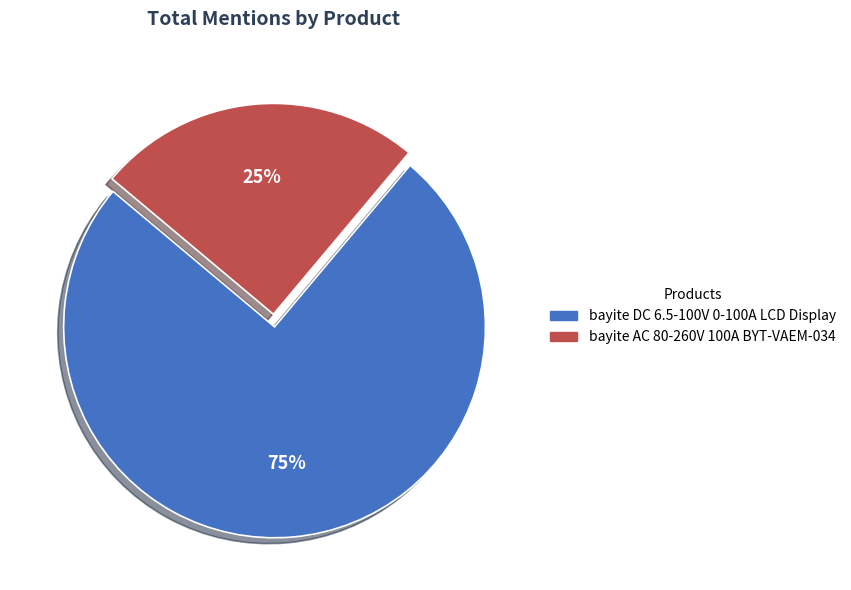

Approximately how many times larger is the value at bayite AC 80-260V 100A BYT-VAEM-034 compared to bayite DC 6.5-100V 0-100A LCD Display?

0.3